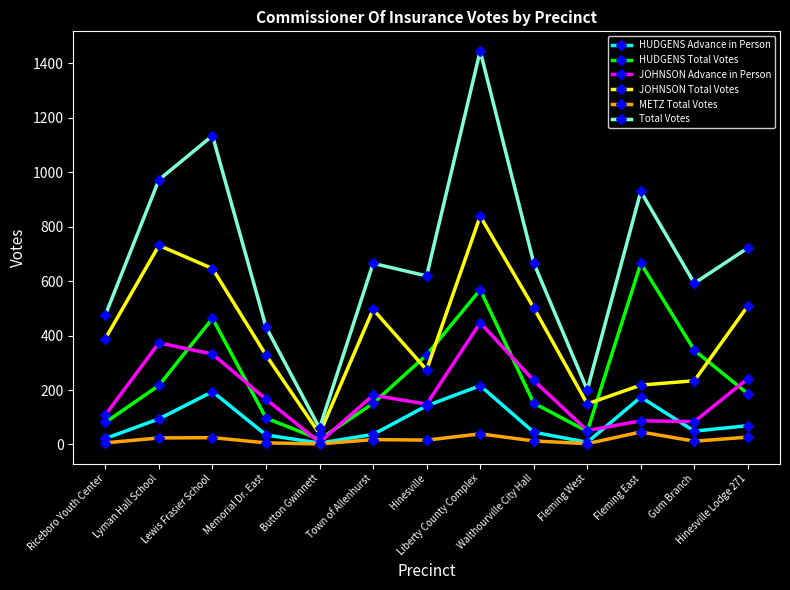

What are all the series names shown in the legend?

HUDGENS Advance in Person, HUDGENS Total Votes, JOHNSON Advance in Person, JOHNSON Total Votes, METZ Total Votes, Total Votes